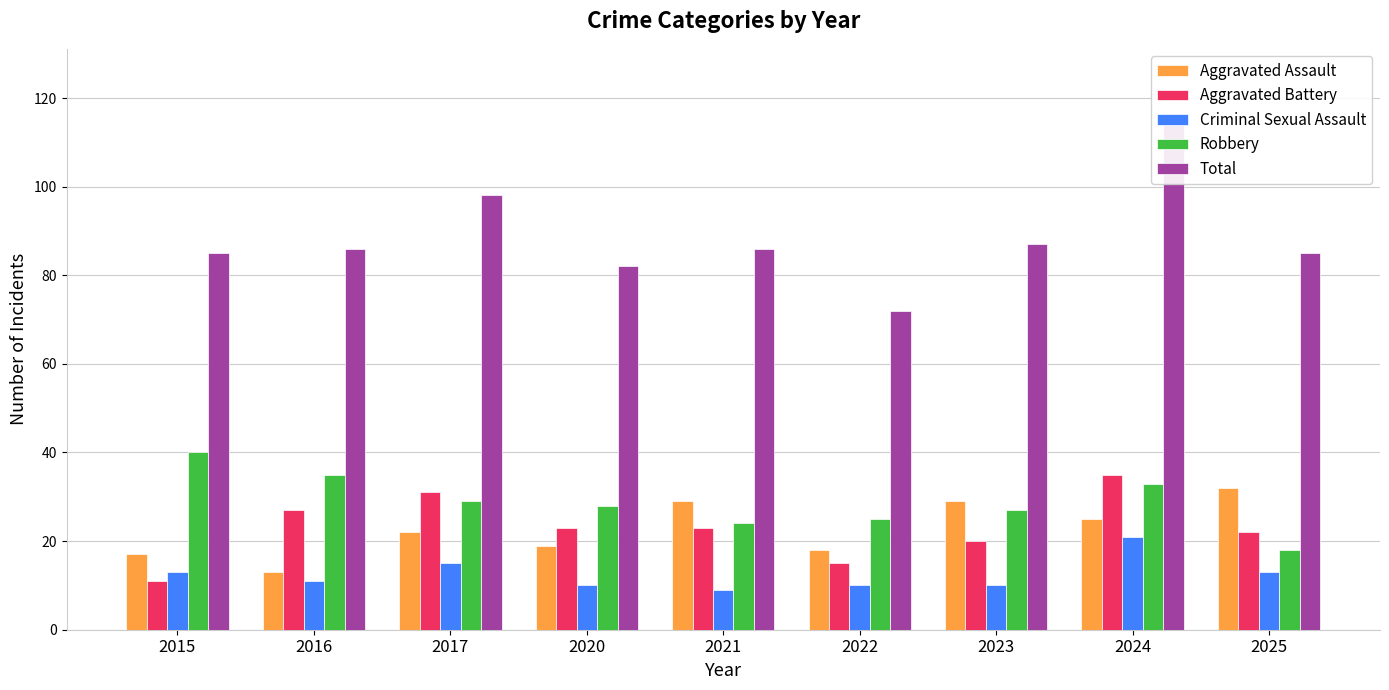

What is the value of the Aggravated Battery bar at the 6th from the left?

15